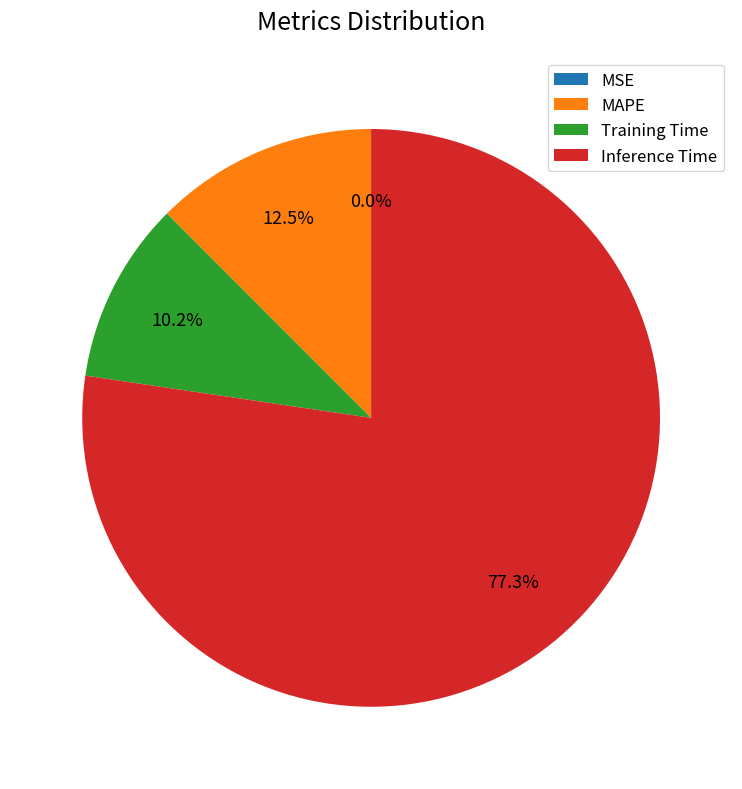

Which slice is the largest?

Inference Time